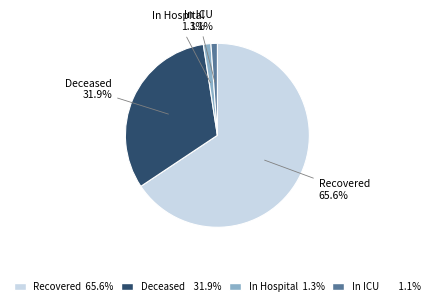

Count the number of slices in the pie.

4